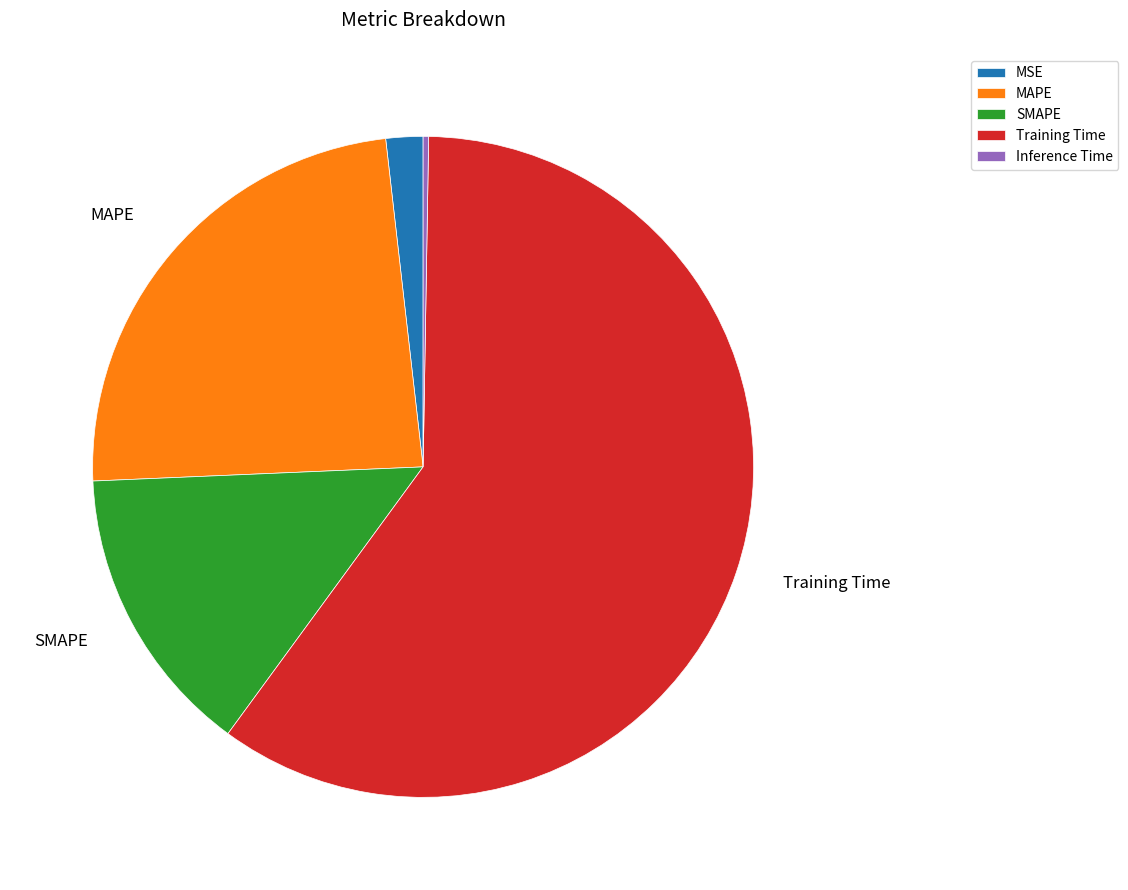

Which has a higher value, SMAPE or MAPE?

MAPE